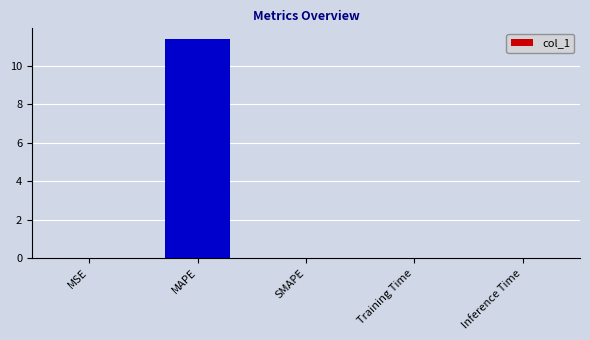

True or false: the data shows 0.0 at Inference Time.

True